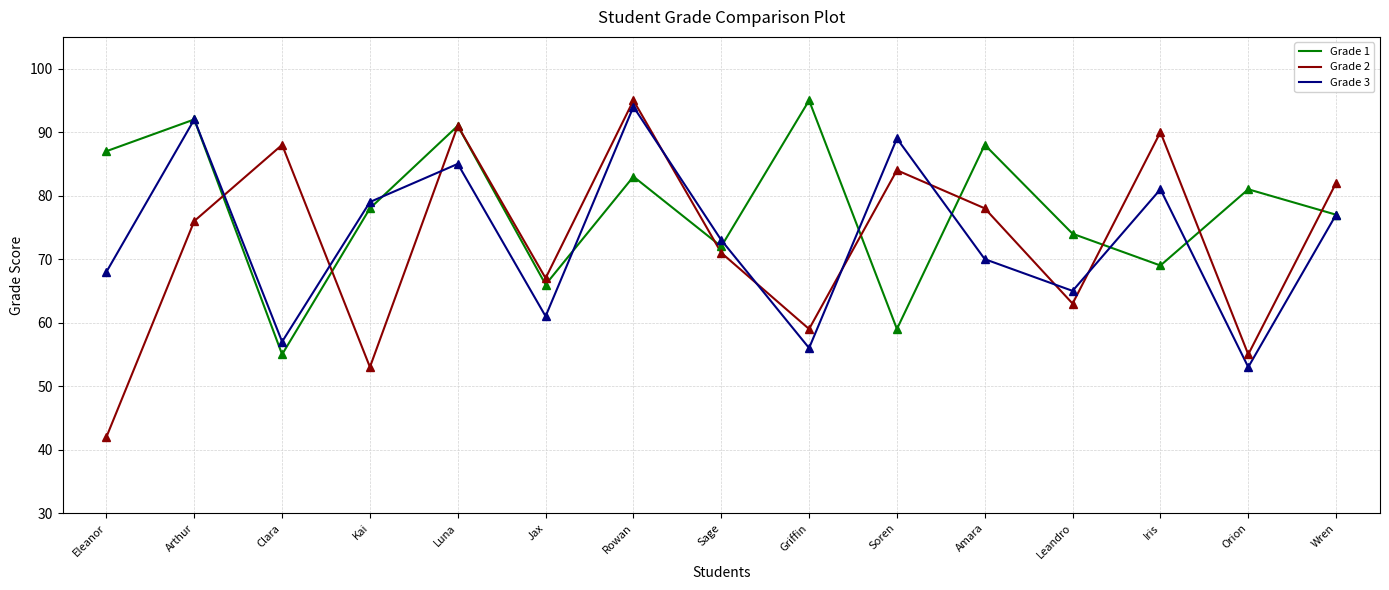

What position from the left is Orion?

14